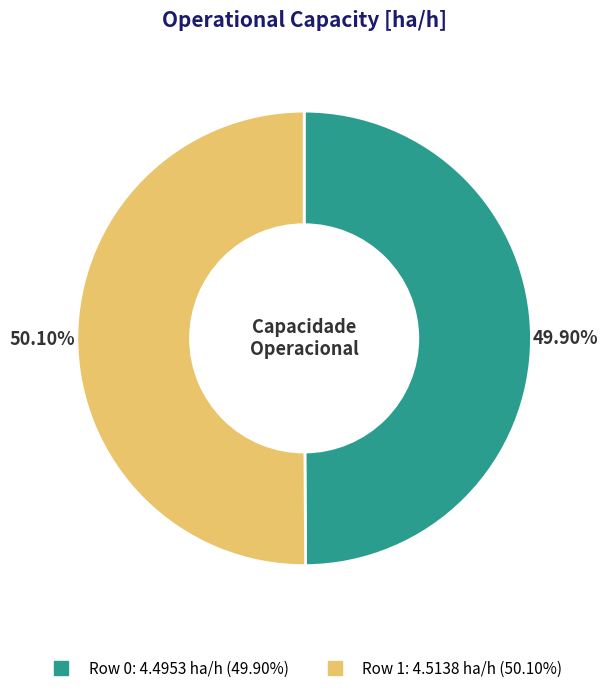

The Row 0 slice represents 50% of the pie. True or false?

True